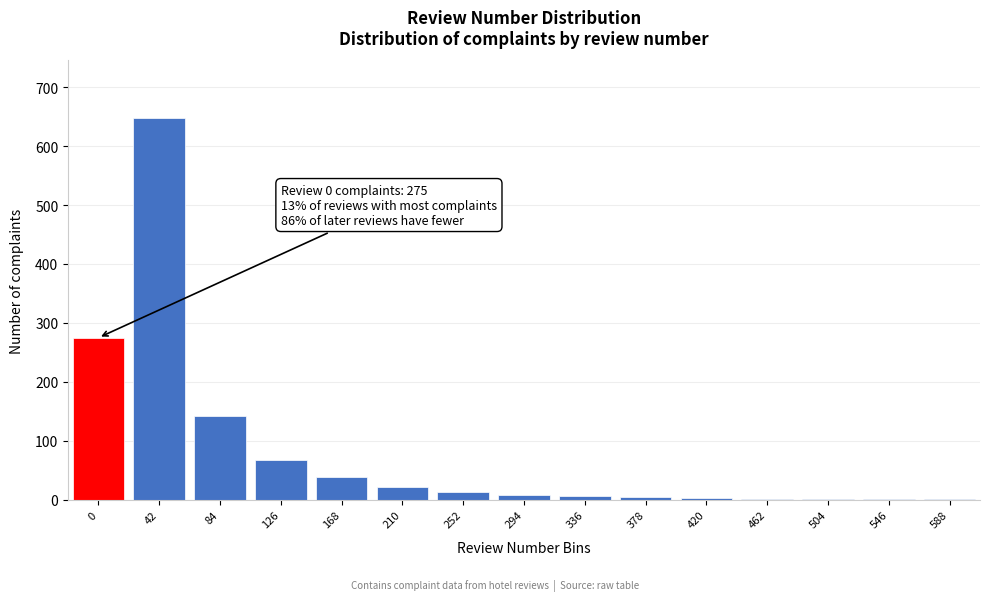

The chart shows a value of 143 at 84. True or false?

True